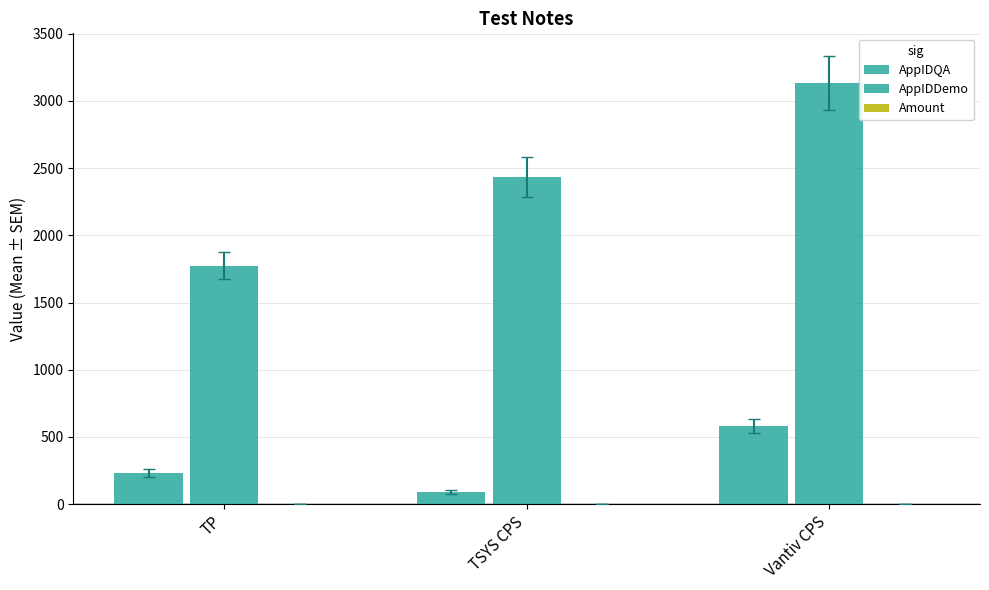

What is the difference between the AppIDDemo values at TSYS CPS and Vantiv CPS?

701